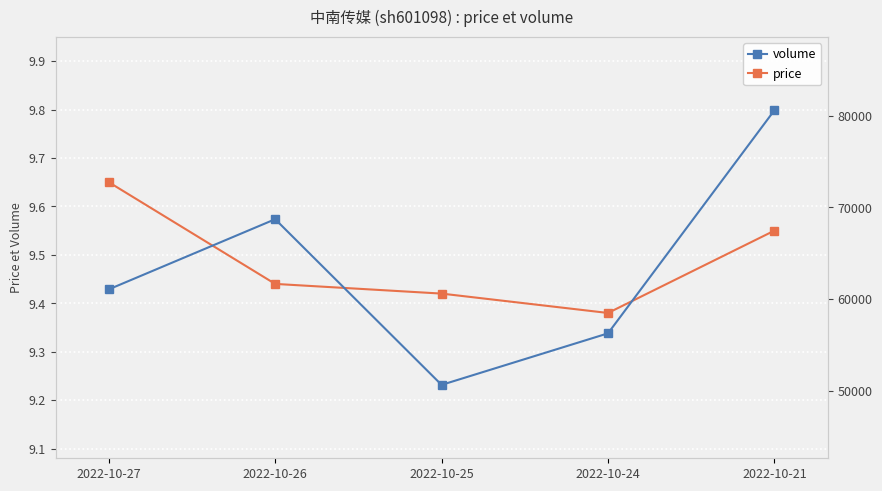

Count the price values in the range 9 to 10.

5